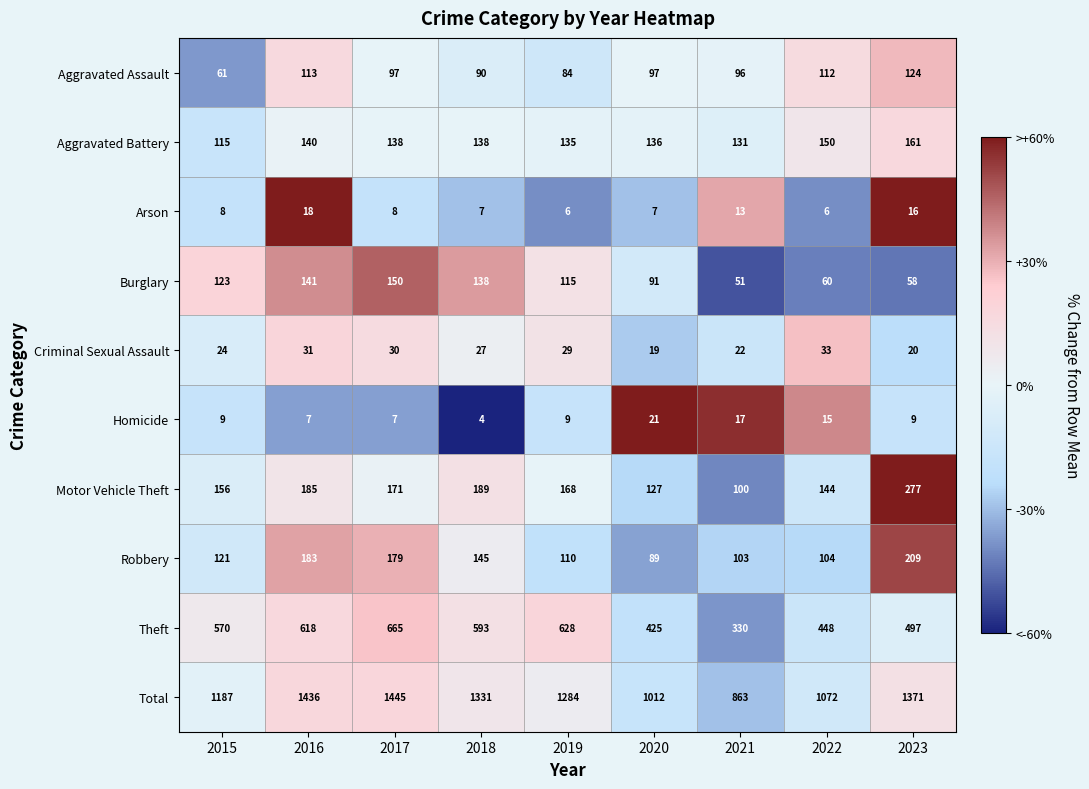

Where does the Total series first go above 1284?

2016